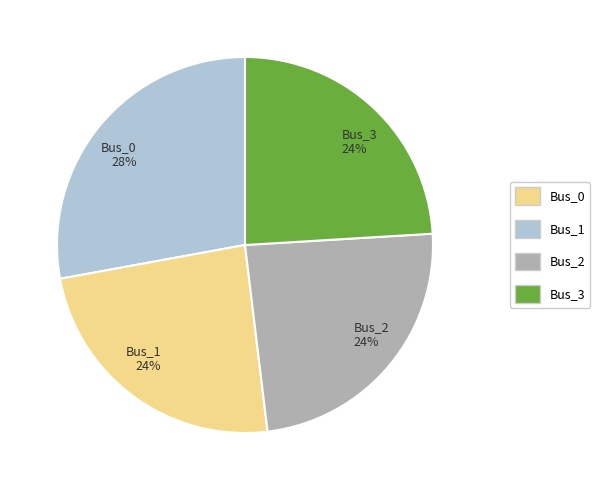

True or false: Bus_0 accounts for 41% of the total.

False